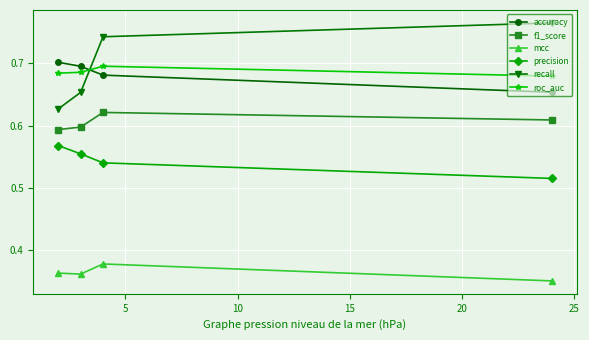

True or false: mcc and accuracy cross at least once.

False